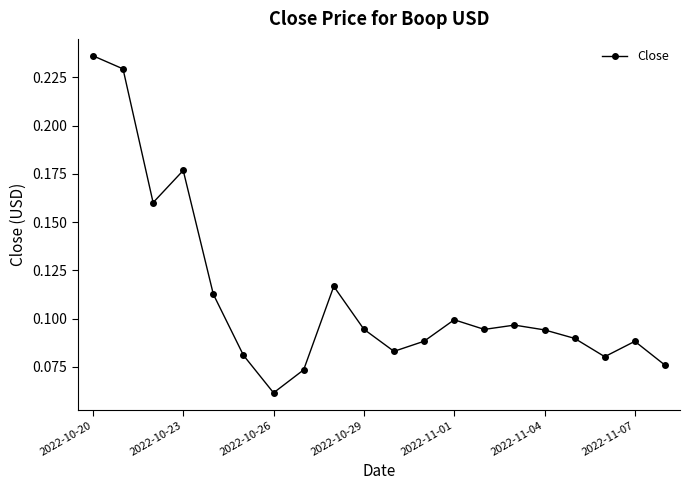

How many values are between 0 and 1?

20